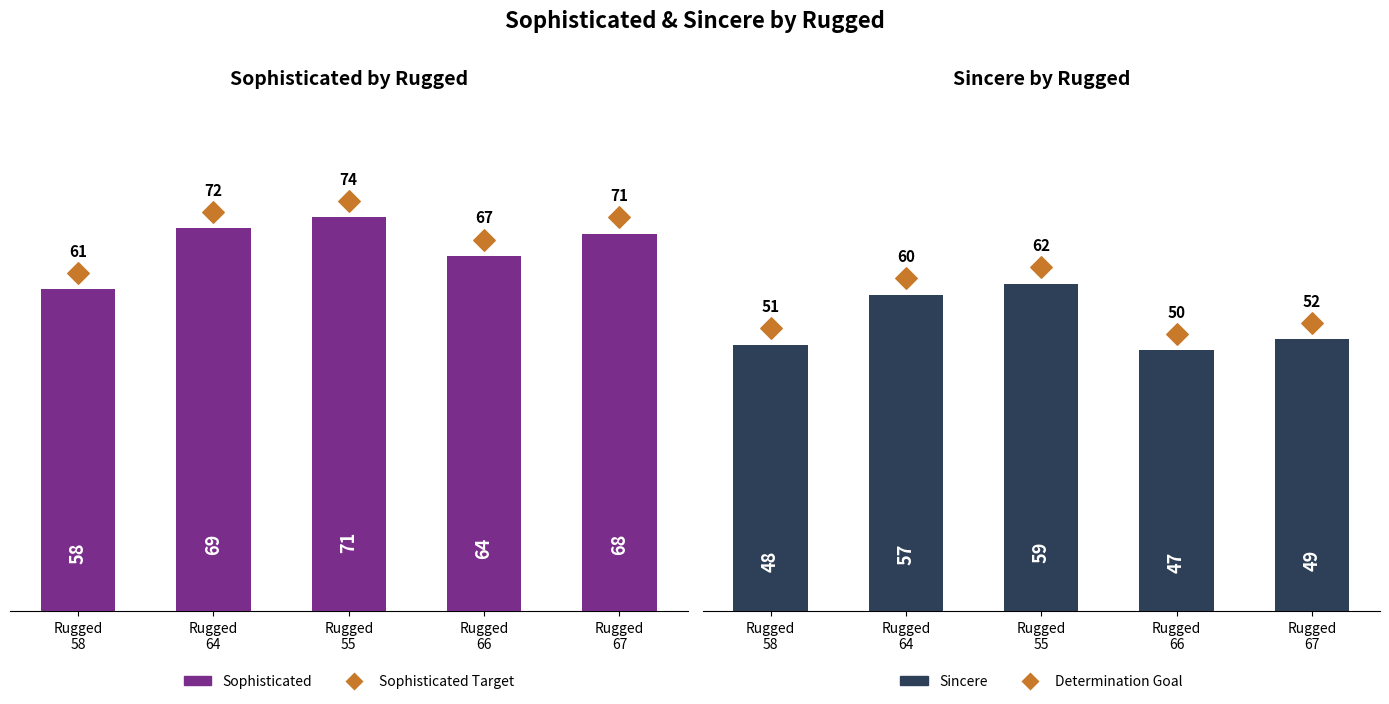

At which category is the sum across all series the highest?

Rugged
55